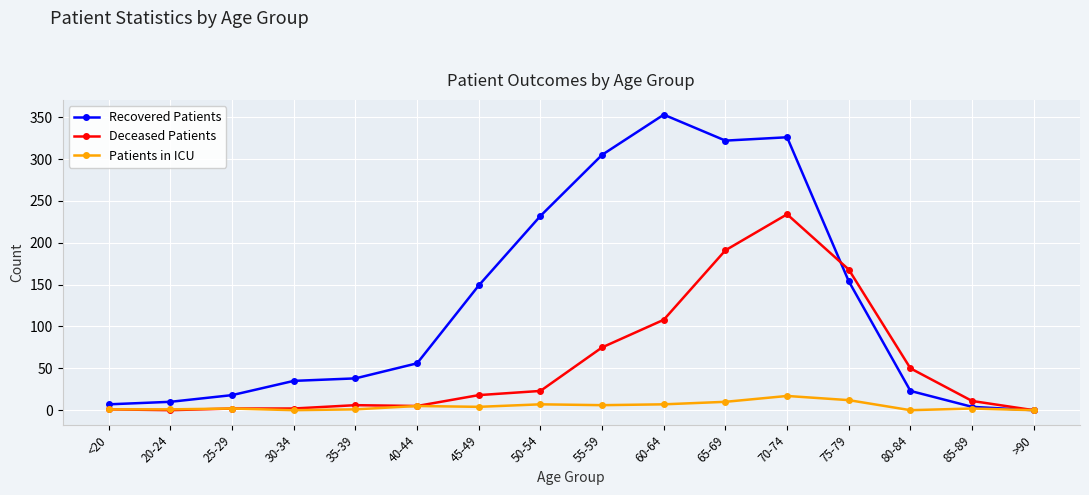

List the series in order of their overall mean, highest first.

Recovered Patients, Deceased Patients, Patients in ICU